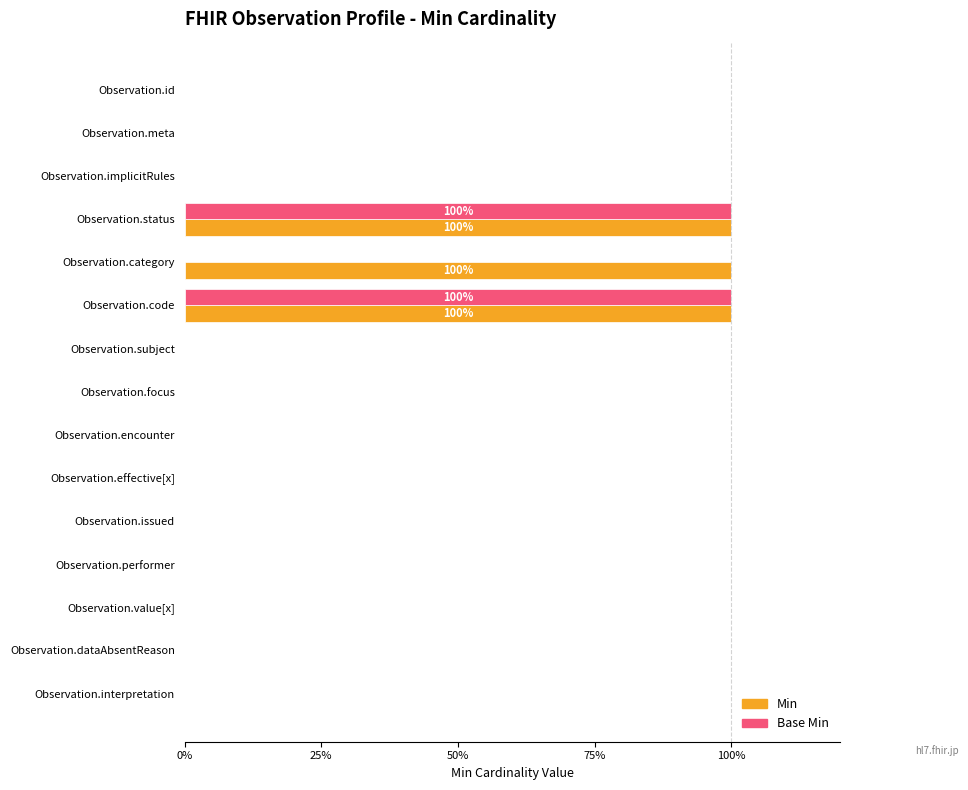

What are all the series names shown in the legend?

Min, Base Min